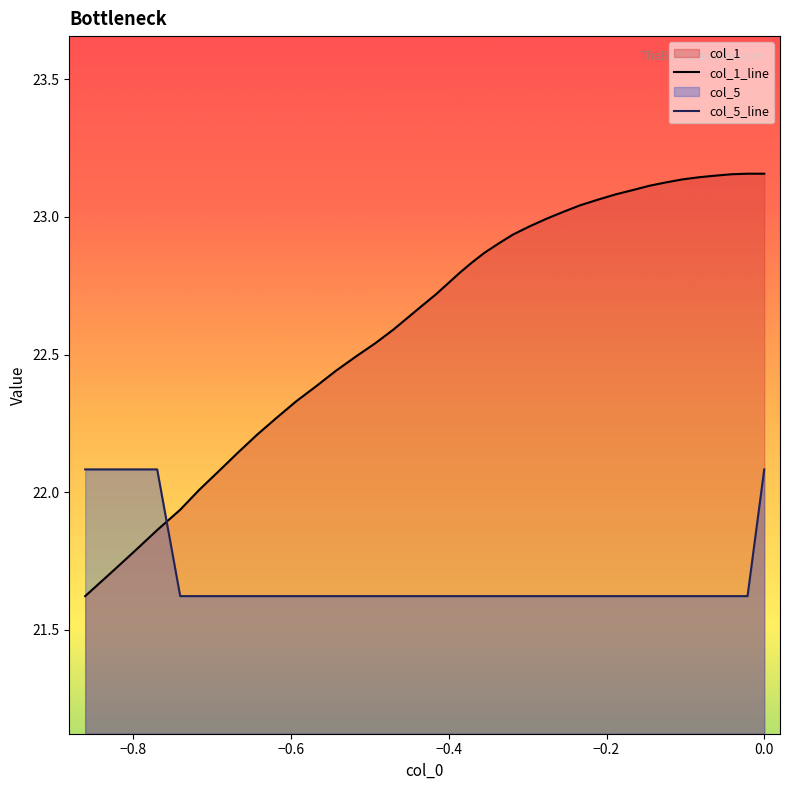

Rank the series by their average value, from highest to lowest.

col_1_line, col_5_line